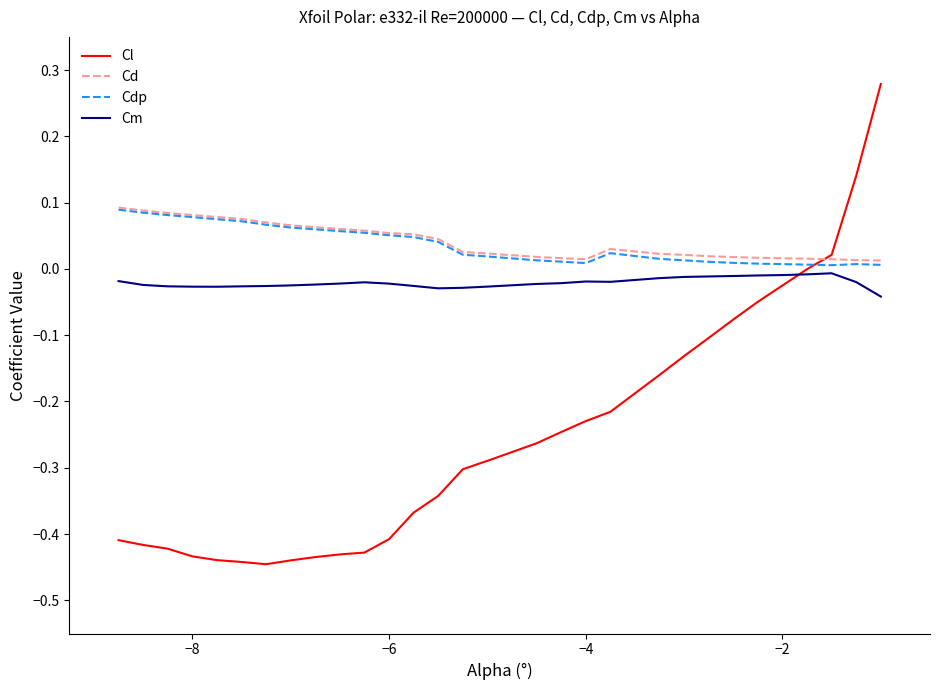

True or false: Cd and Cm intersect in this chart.

False